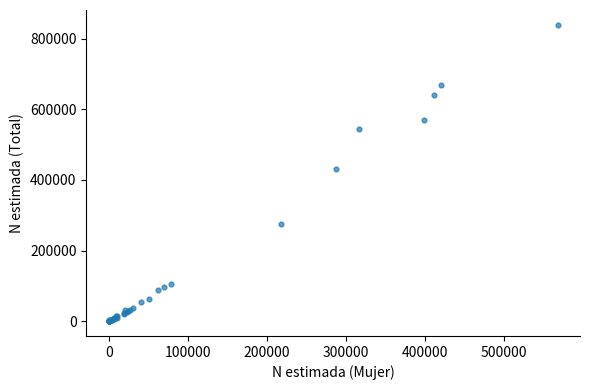

What Y value in the scatter plot is closest to 419416?

430334